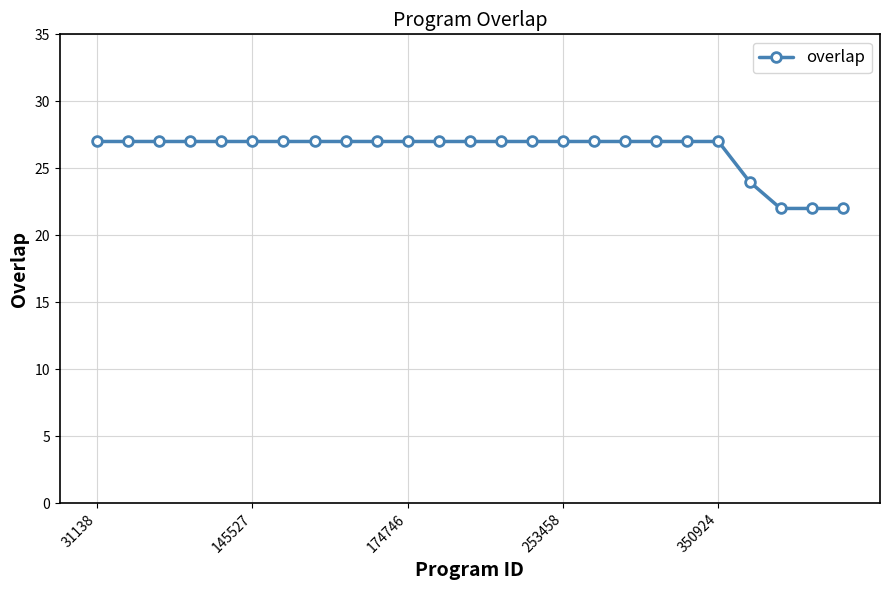

How many lines are shown in the chart?

1